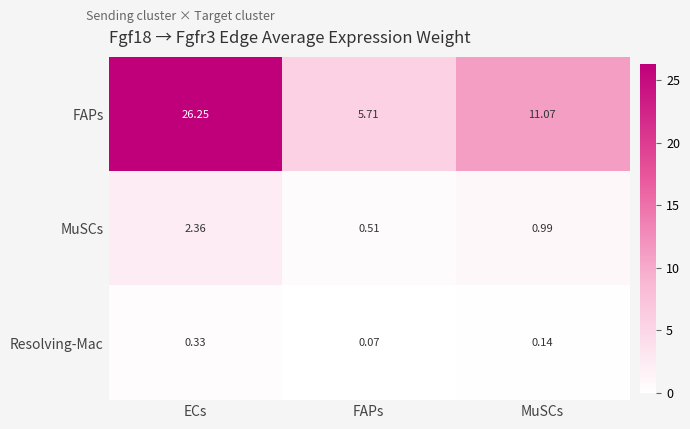

Which category has the highest value across all series?

ECs